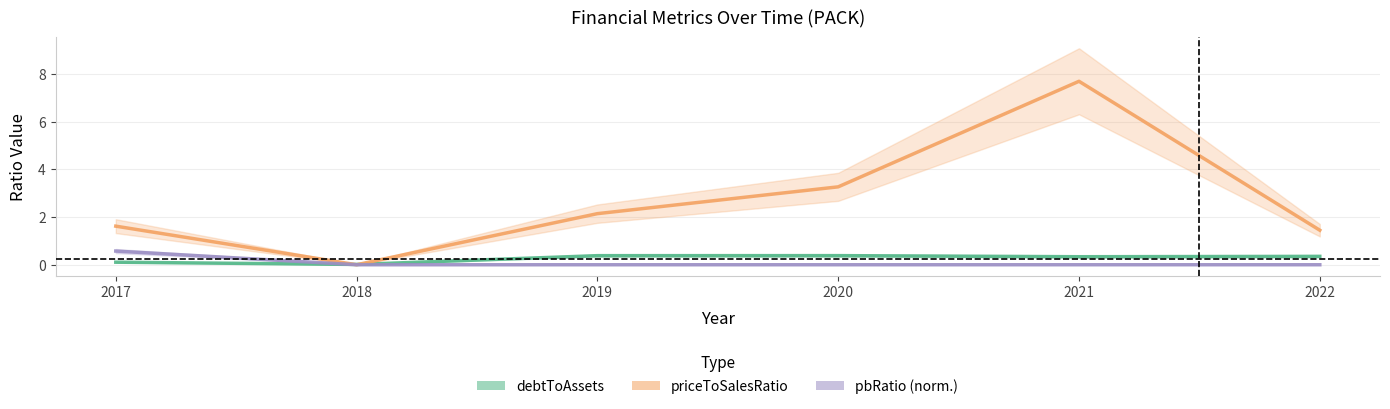

At 2019, list the series in order from largest to smallest.

priceToSalesRatio, debtToAssets, pbRatio (norm.)